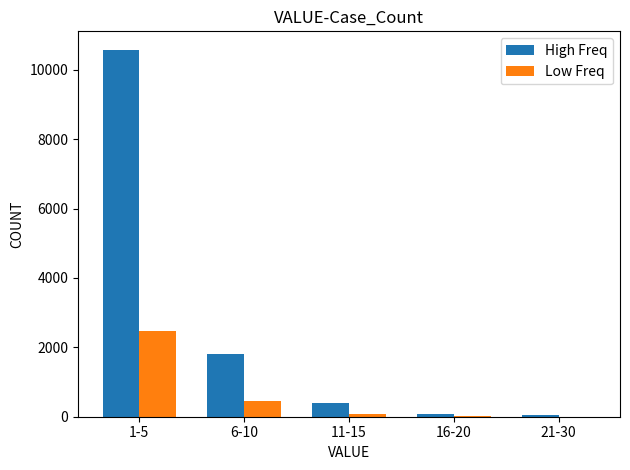

Are the bars horizontal?

No